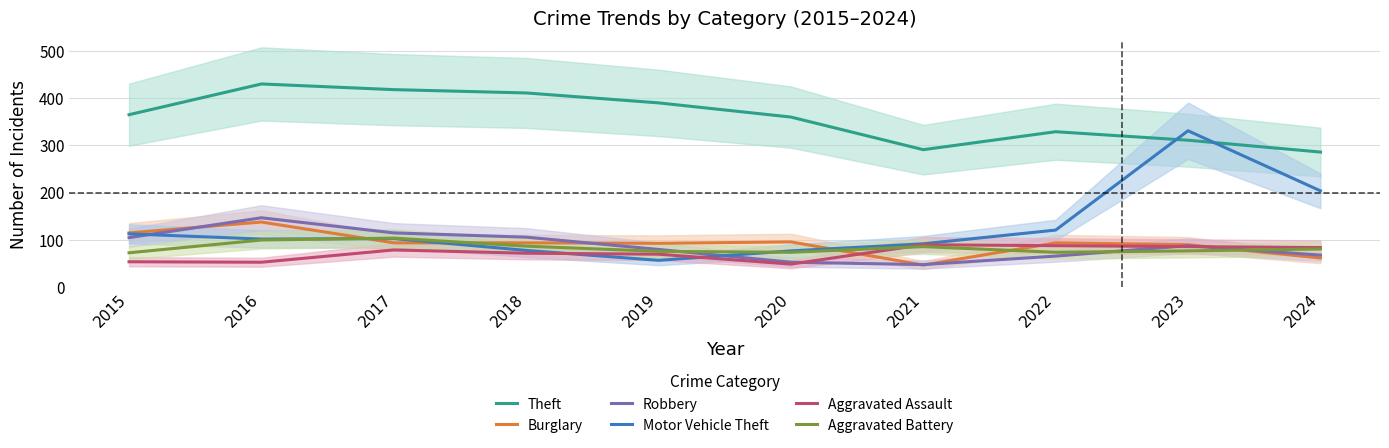

What is the sum of the Burglary values at 2023 and 2024?

152